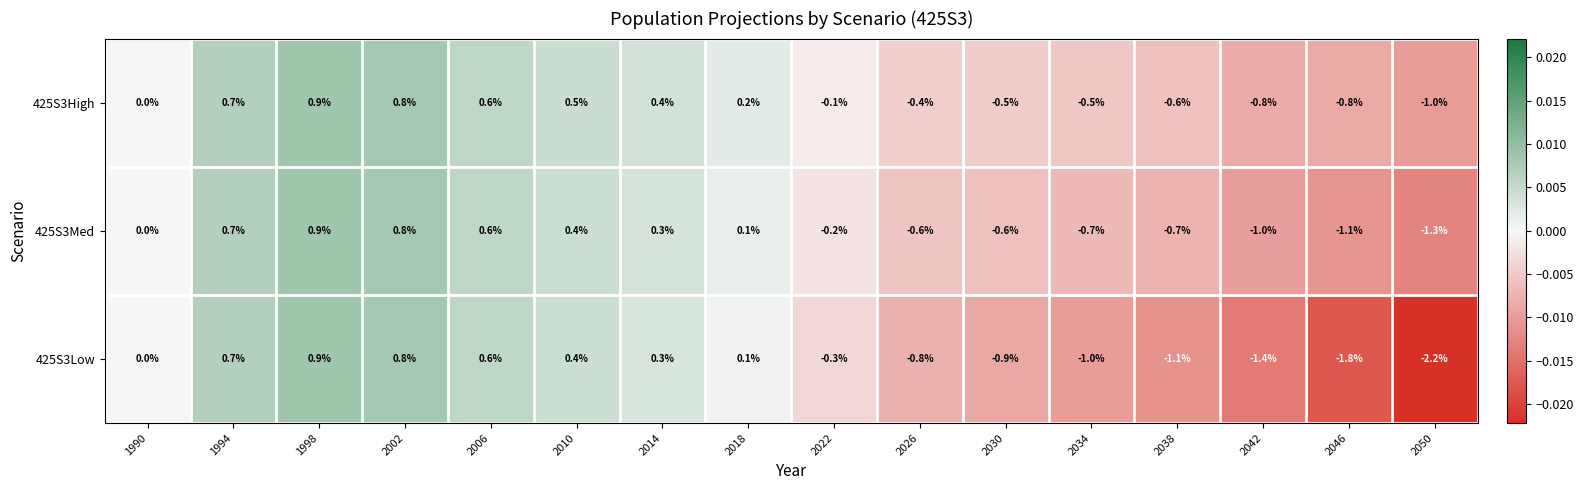

The value of 425S3Low at 2038 is -0.6. True or false?

False